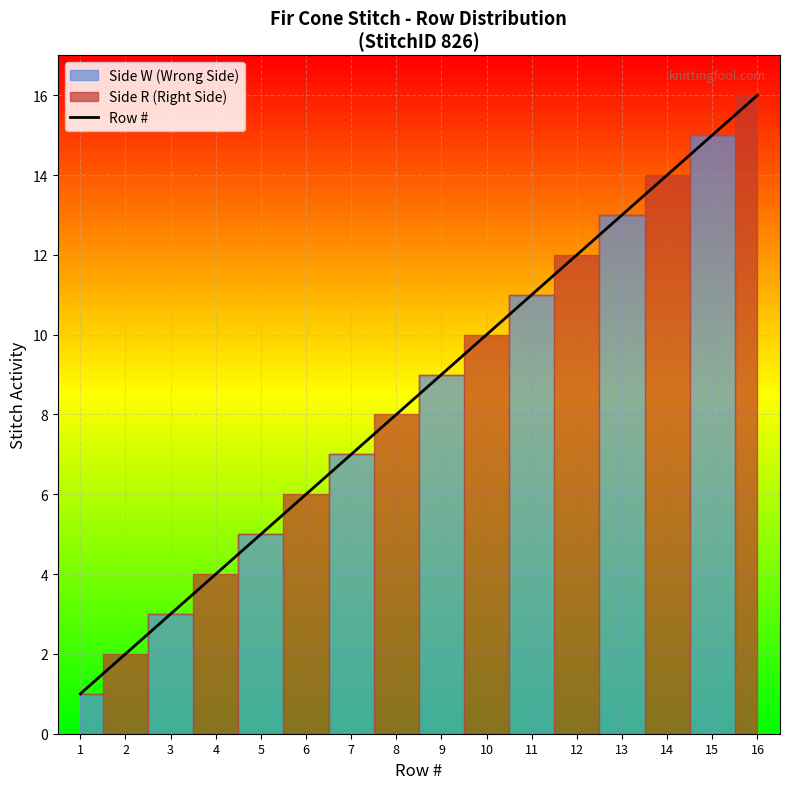

What is the approximate value at 5?

5